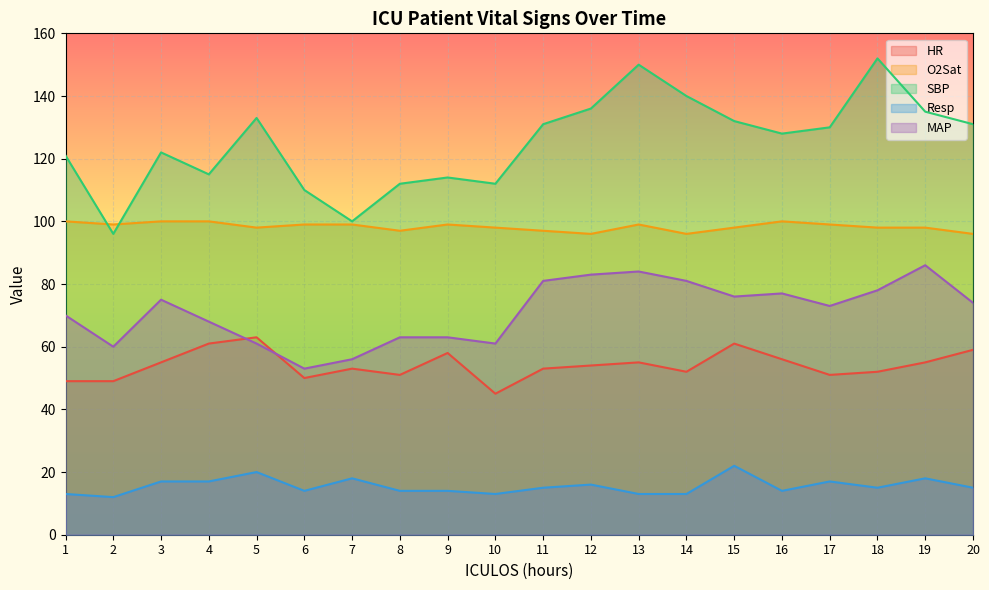

True or false: HR and Resp cross at least once.

False